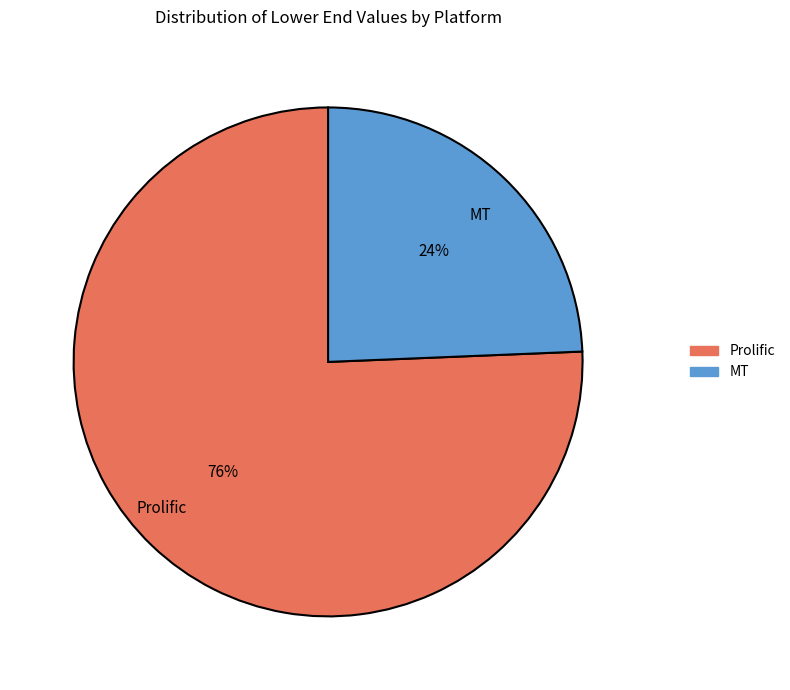

Which category has the biggest portion of the pie?

Prolific